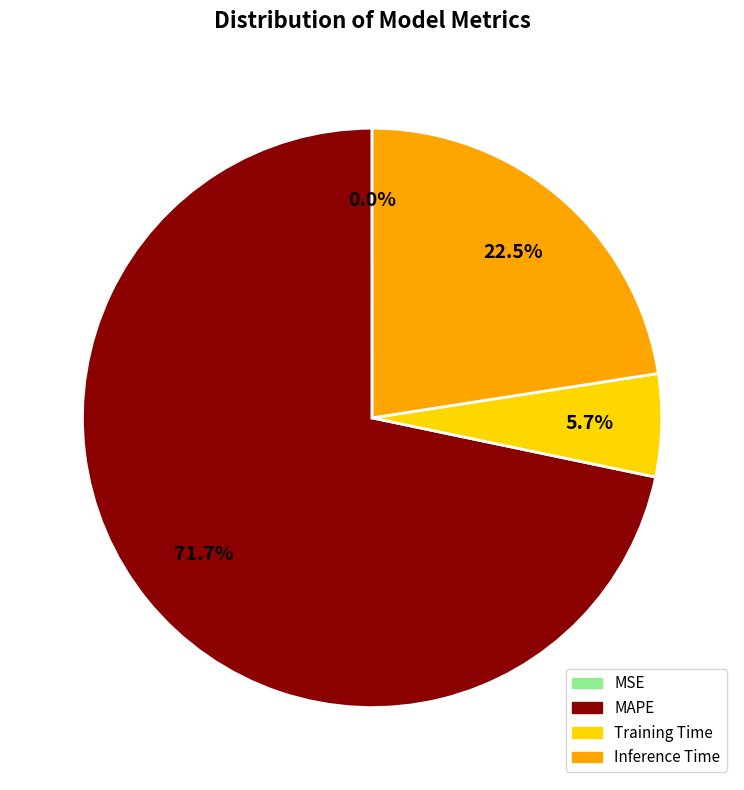

What portion of the pie excludes Inference Time?

77.5%